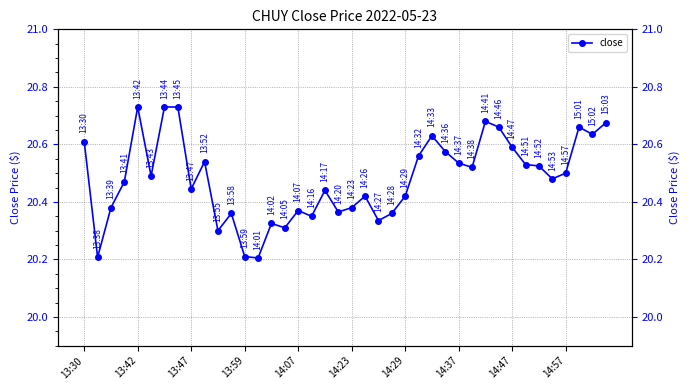

Reading left to right, list all the values displayed in this chart.

20.6	20.2	20.4	20.5	20.7	20.5	20.7	20.7	20.4	20.5	20.3	20.4	20.2	20.2	20.3	20.3	20.4	20.4	20.4	20.4	20.4	20.4	20.3	20.4	20.4	20.6	20.6	20.6	20.5	20.5	20.7	20.7	20.6	20.5	20.5	20.5	20.5	20.7	20.6	20.7